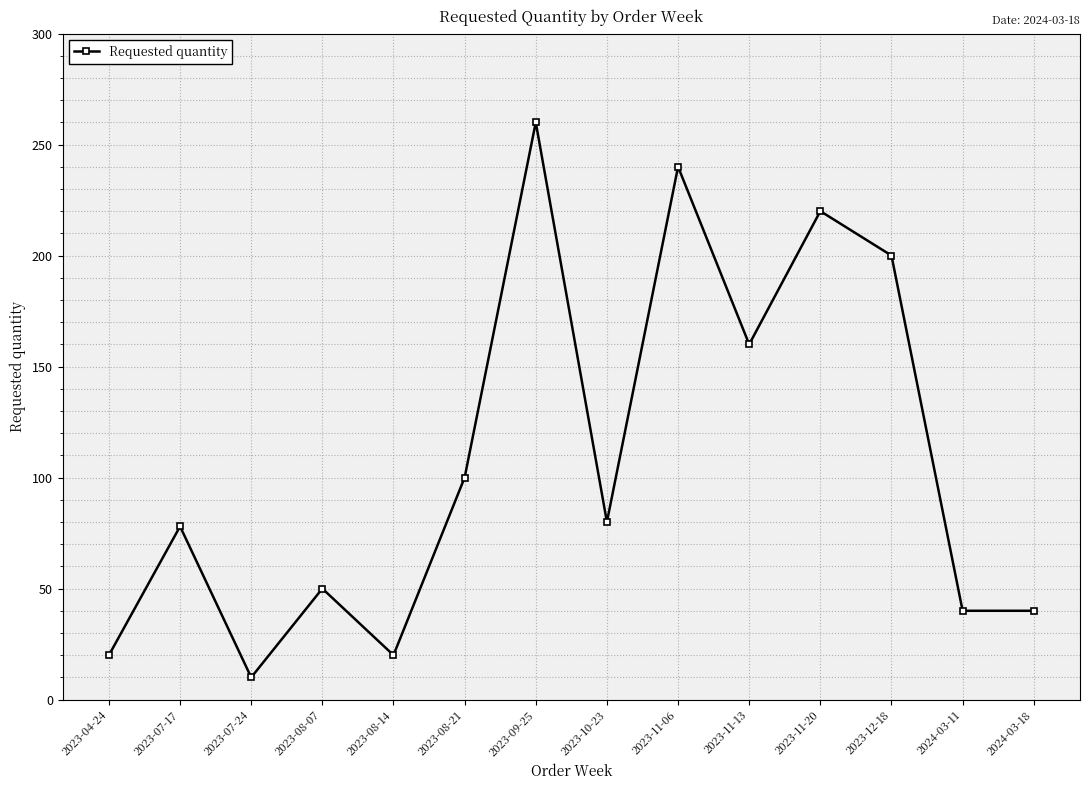

Where does the data first go above 80?

2023-08-21